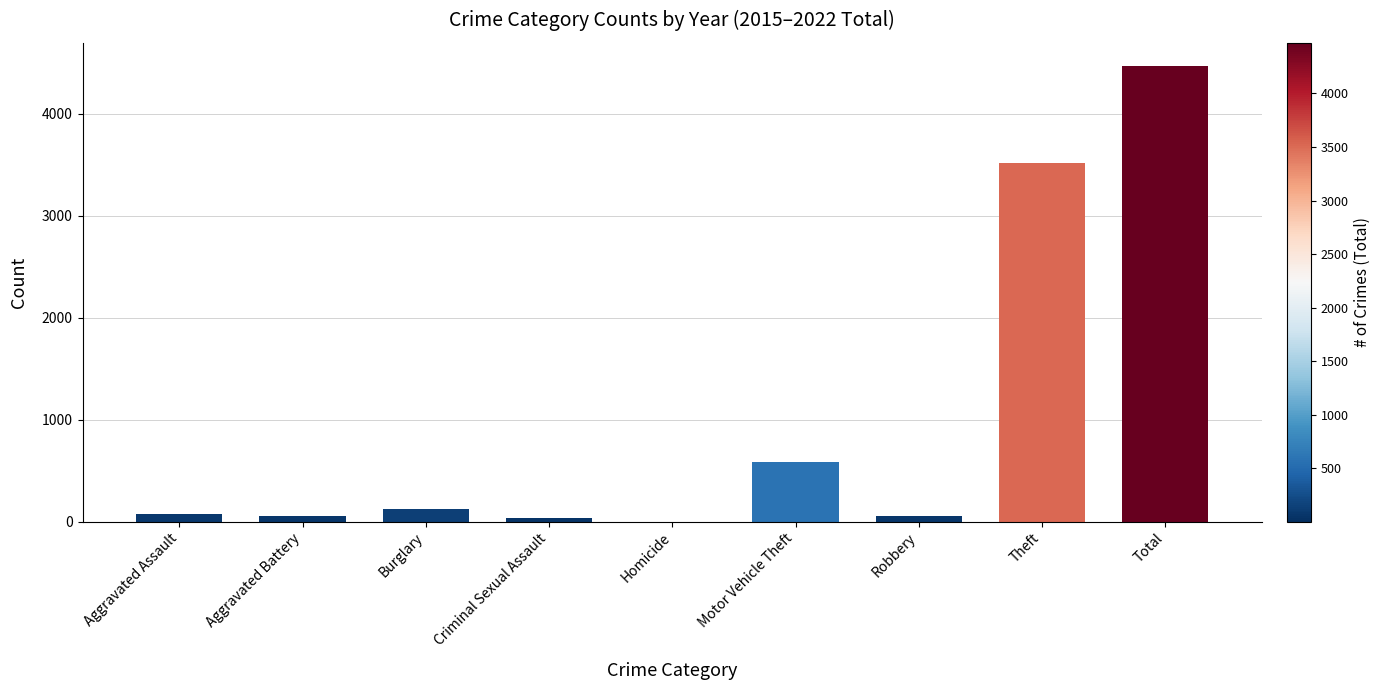

What is the sum of all values?

8941